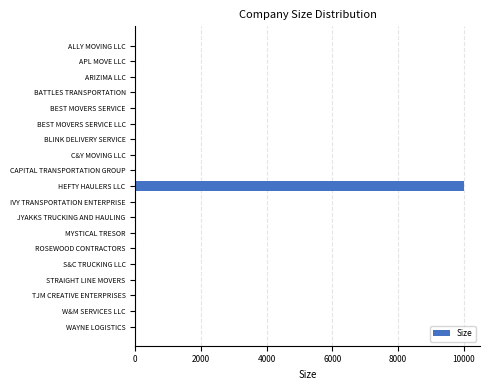

The chart shows a value of 0 at S&C TRUCKING LLC. True or false?

True